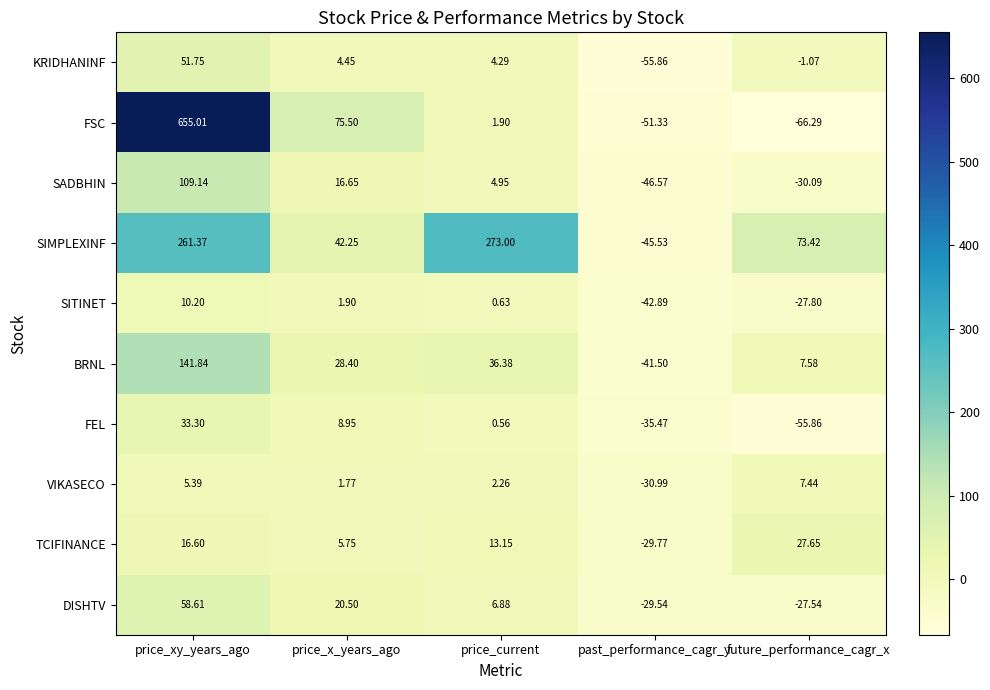

Where does the BRNL series first go above 28?

price_xy_years_ago